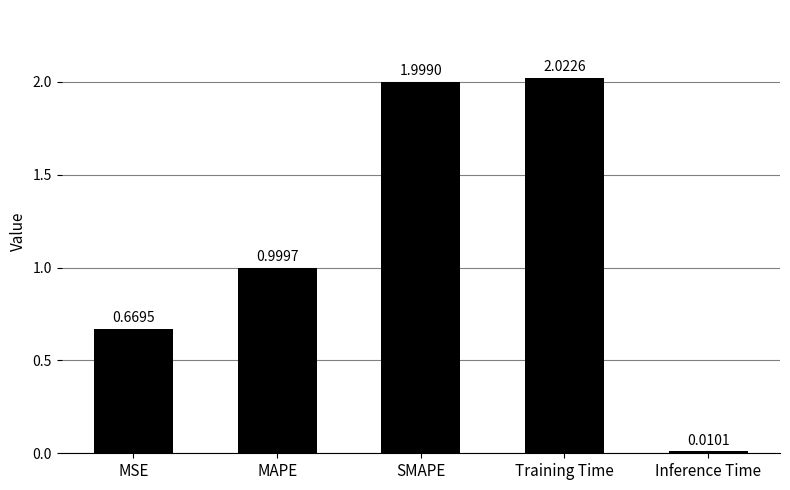

What is the label of the 5th bar from the left?

Inference Time